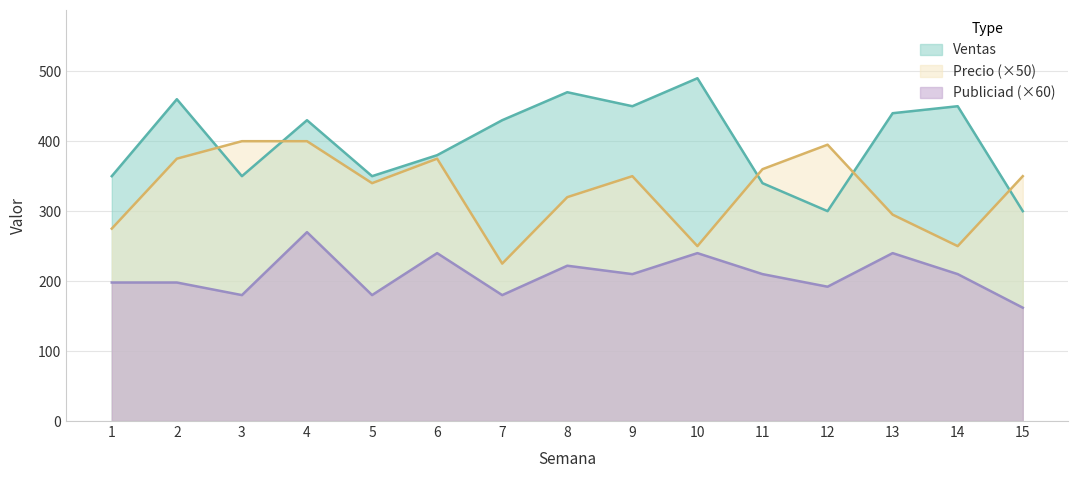

Rank the series by their average value, from highest to lowest.

Ventas, Precio (×50), Publiciad (×60)